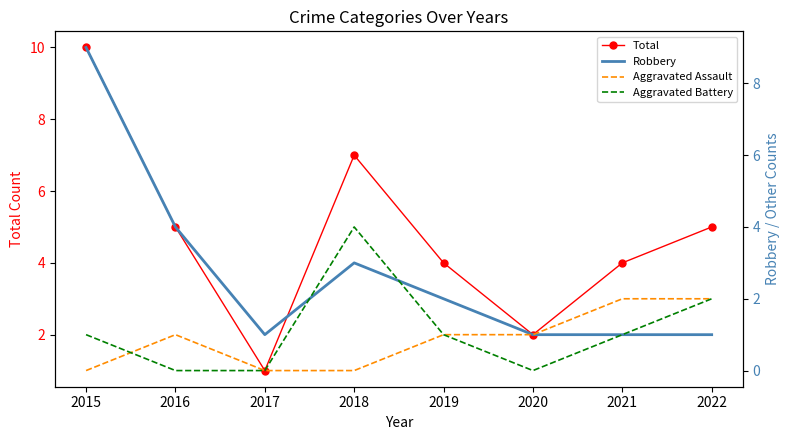

Is this an area chart (filled region under the line)?

No